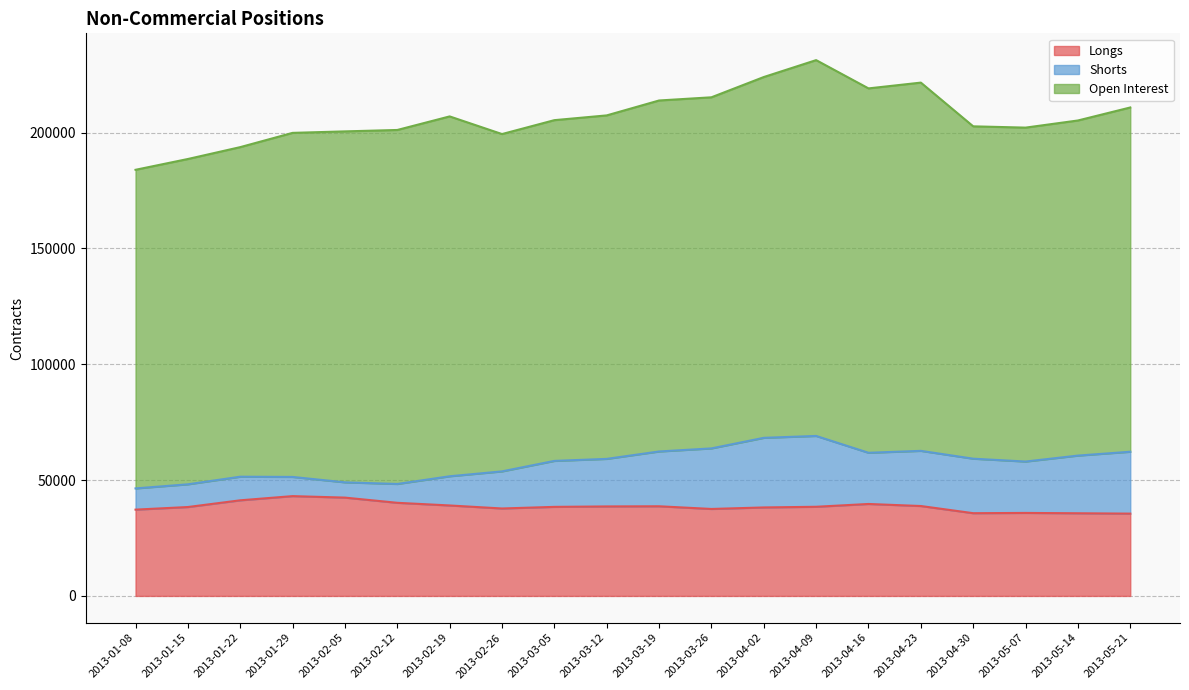

What is the label of the 8th point from the right?

2013-04-02